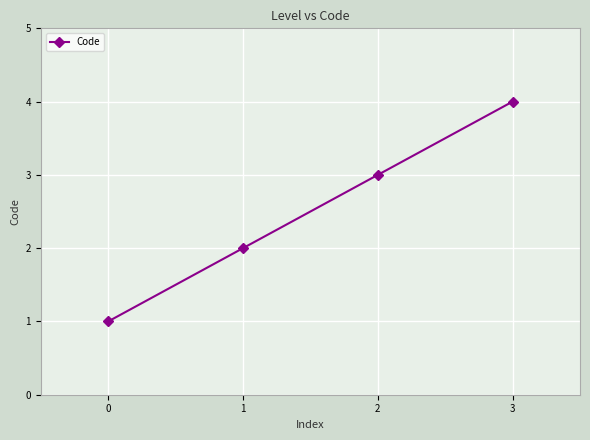

Count the number of data series in this chart.

1